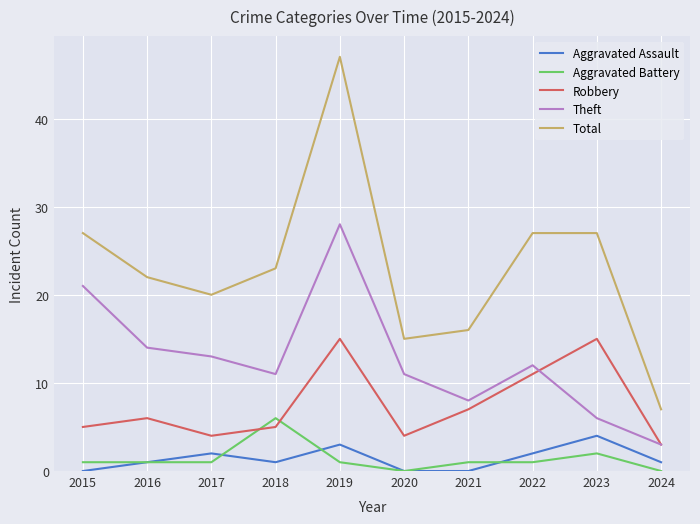

True or false: Aggravated Assault has a value of 1 at 2016.

True